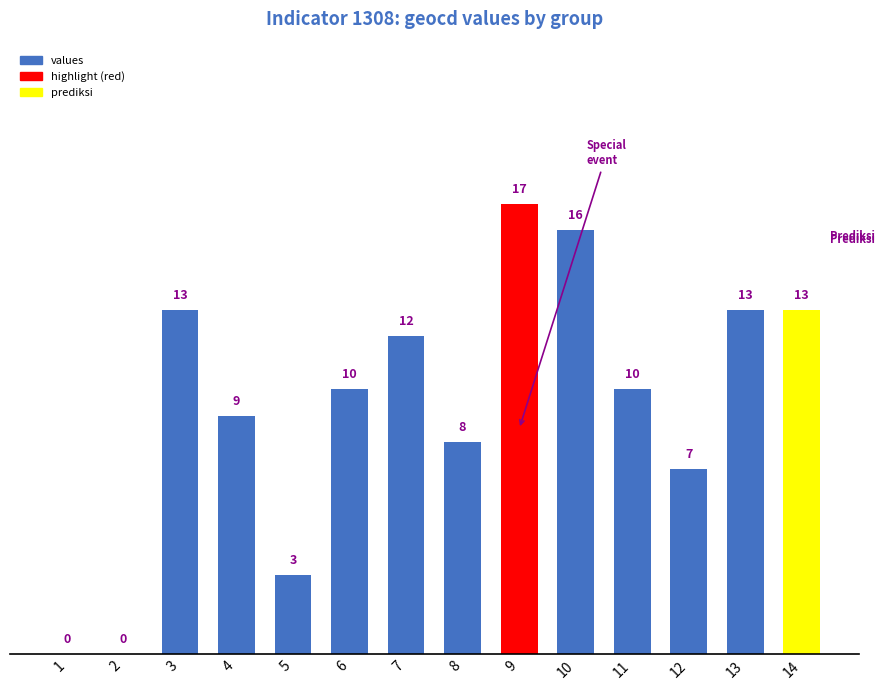

Where does the data first go above 10?

3